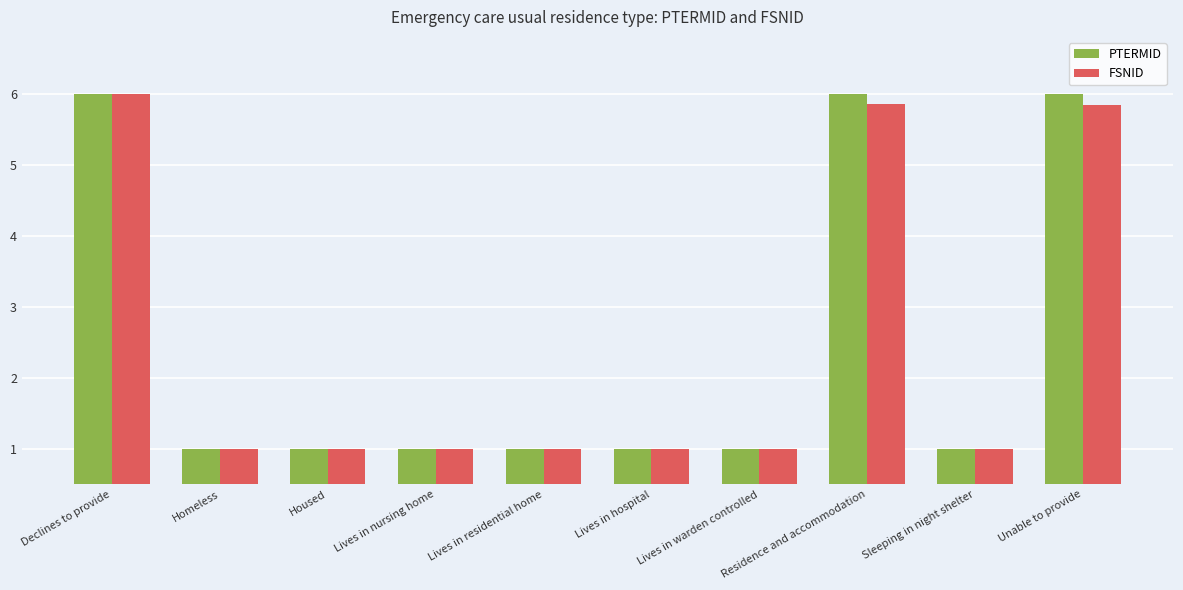

What is the total value across all series at Residence and accommodation?

11.9